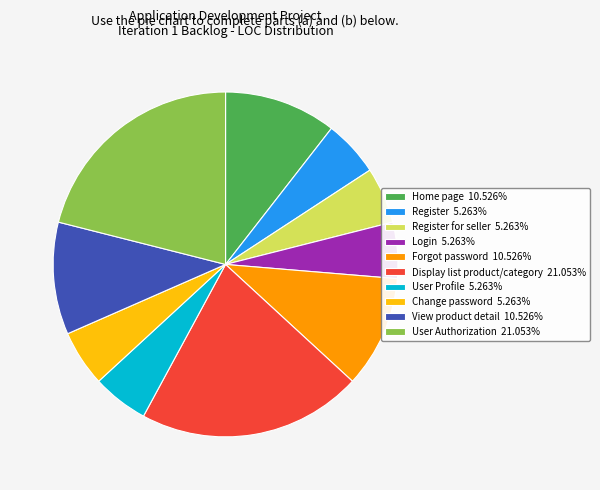

Does any single category account for the majority?

No